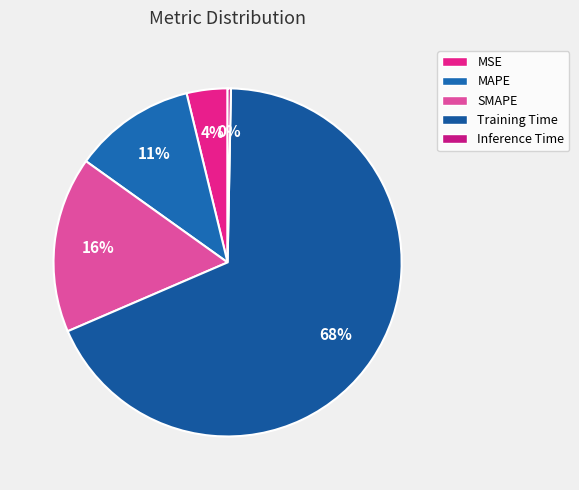

Rank the categories by value from lowest to highest.

Inference Time, MSE, MAPE, SMAPE, Training Time